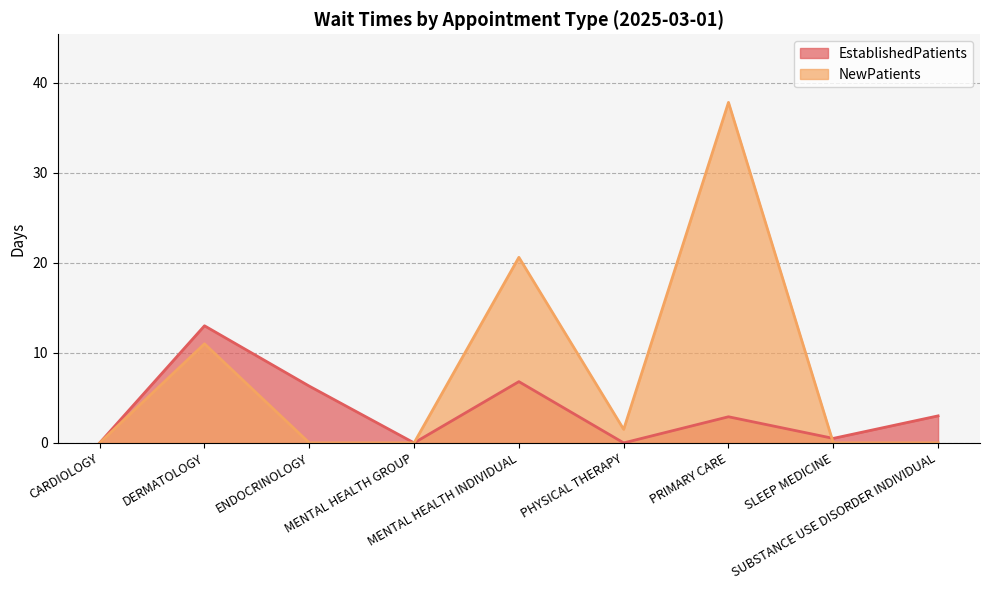

Reading right to left, extract all data points from this chart.

EstablishedPatients: 3.0	0.5	2.9	0.0	6.8	0.0	6.3	13.0	0.0
NewPatients: 0.0	0.0	37.8	1.5	20.6	0.0	0.0	11.0	0.0